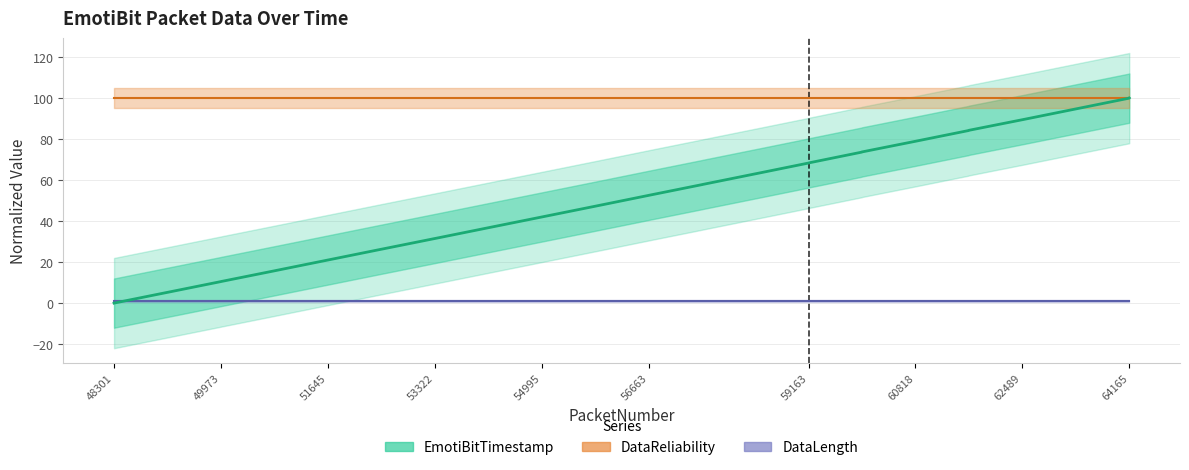

True or false: DataLength has a value of 1.0 at 64165.

True